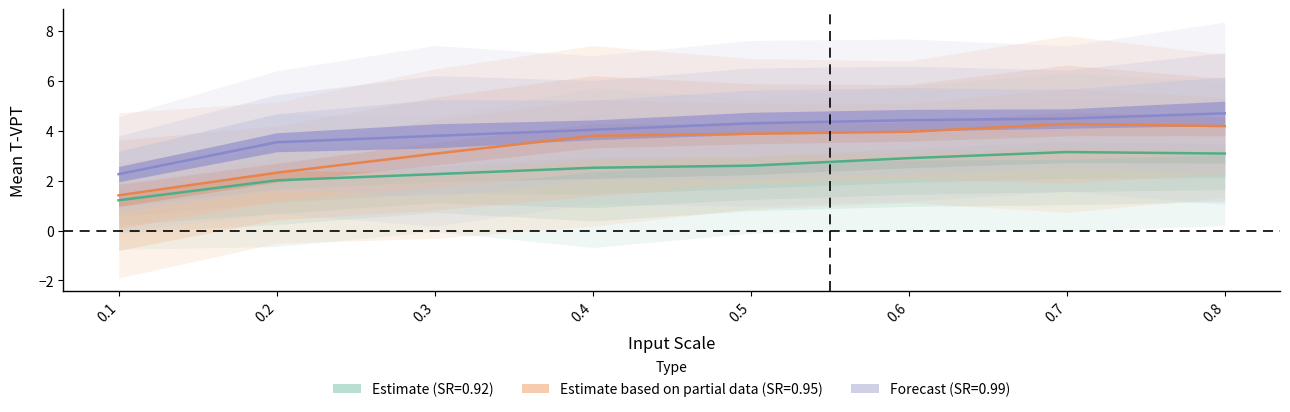

What is the value of the sr_099_mean point at the 3rd from the left?

3.8